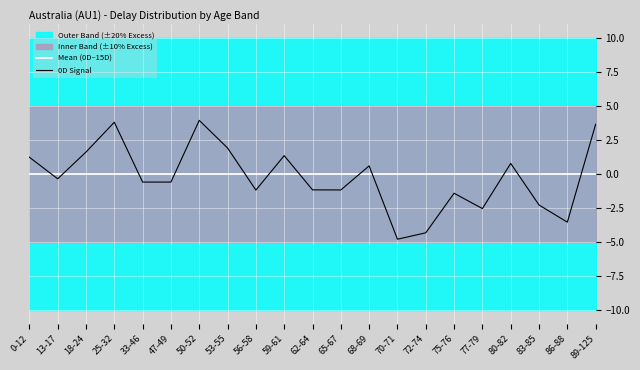

What position from the right is 18-24?

19